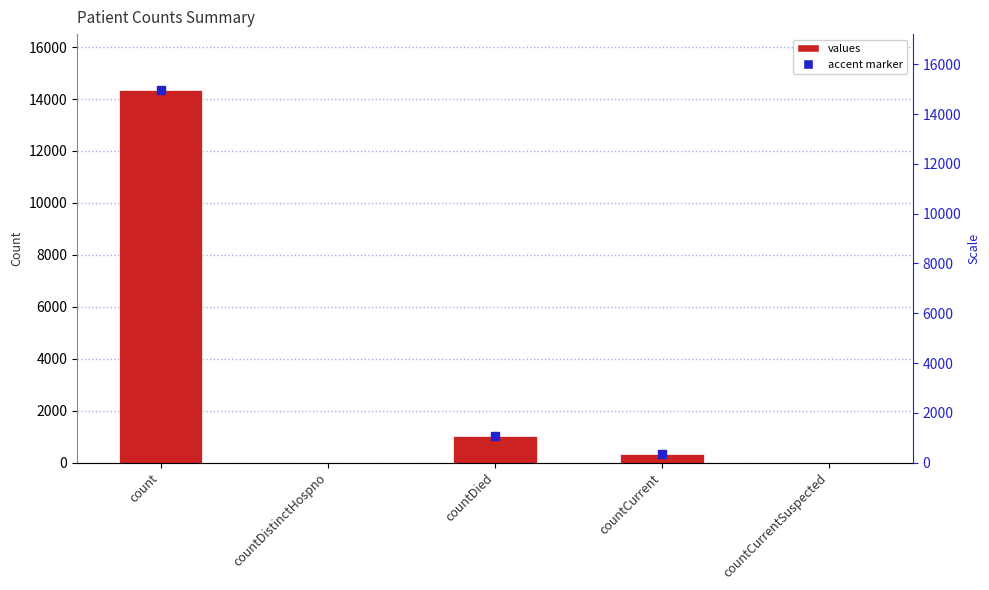

How many data points does each series have?

5